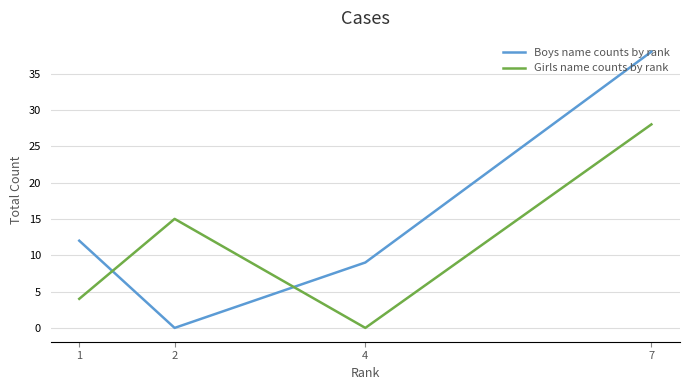

In Girls name counts by rank, how many points are higher than both neighbors (excluding endpoints)?

1